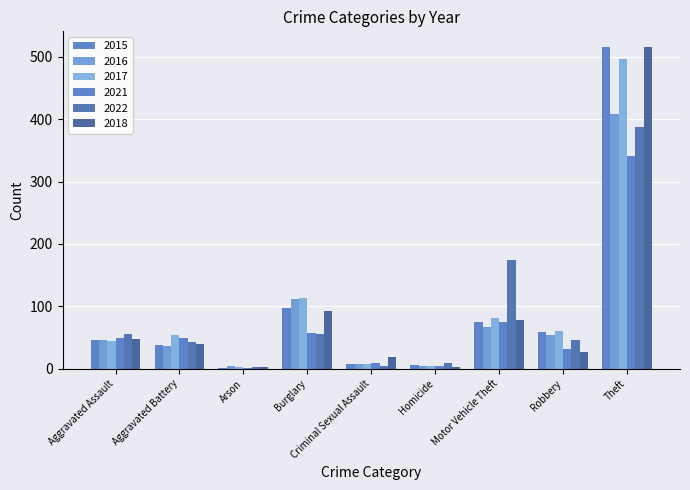

How many categories are shown in the chart?

9